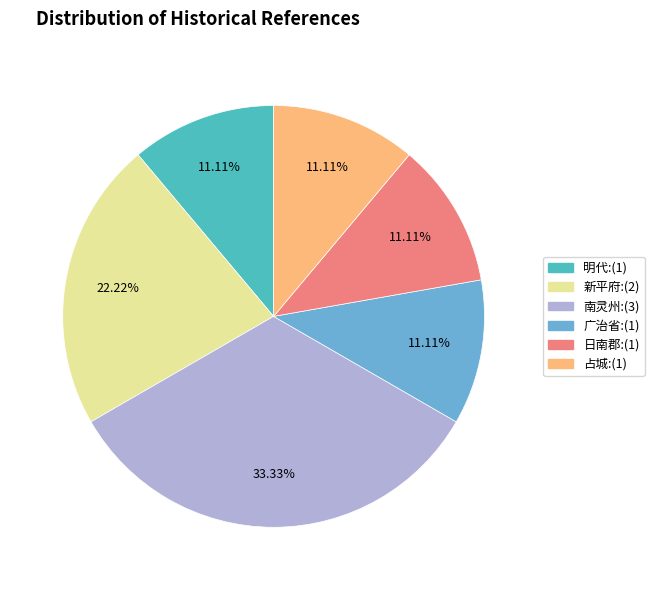

What percentage do 南灵州 and 日南郡 together represent?

44.4%